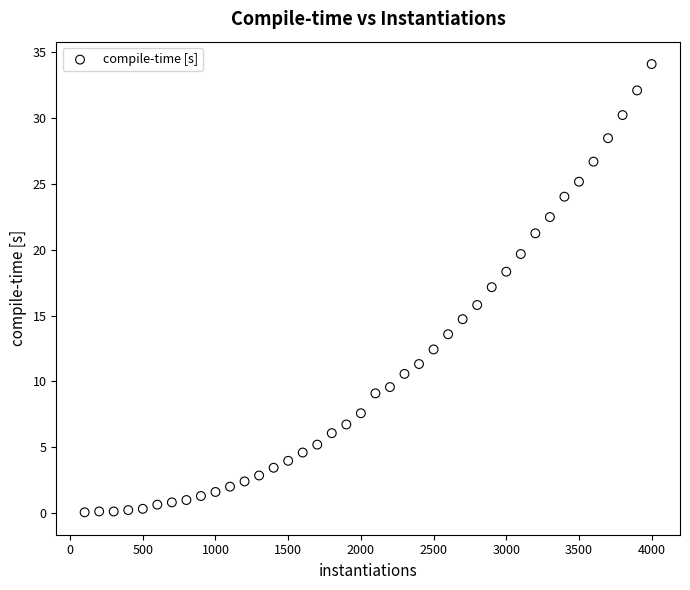

What is the range of Y values (max minus min)?

34.0